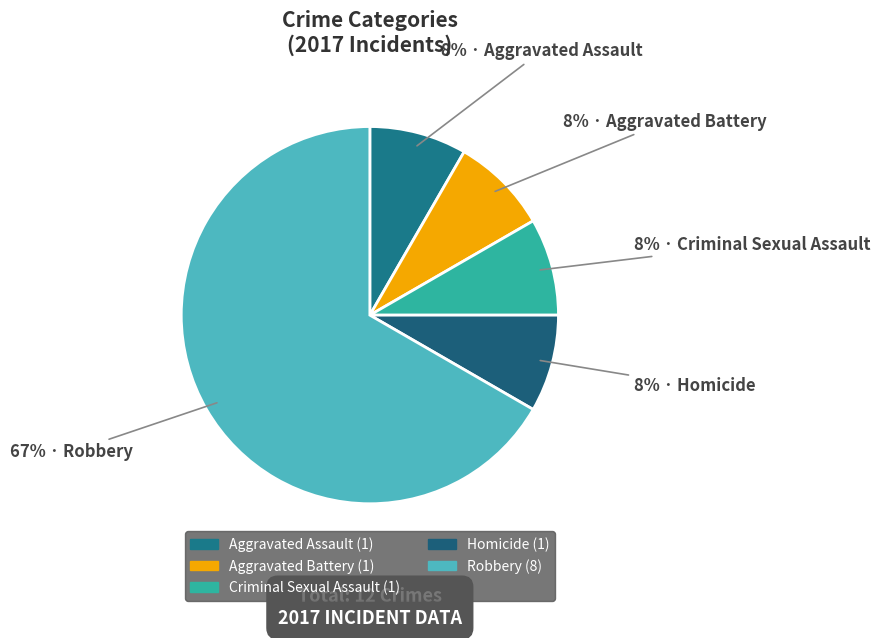

What is the smallest slice in the pie chart?

Aggravated Assault